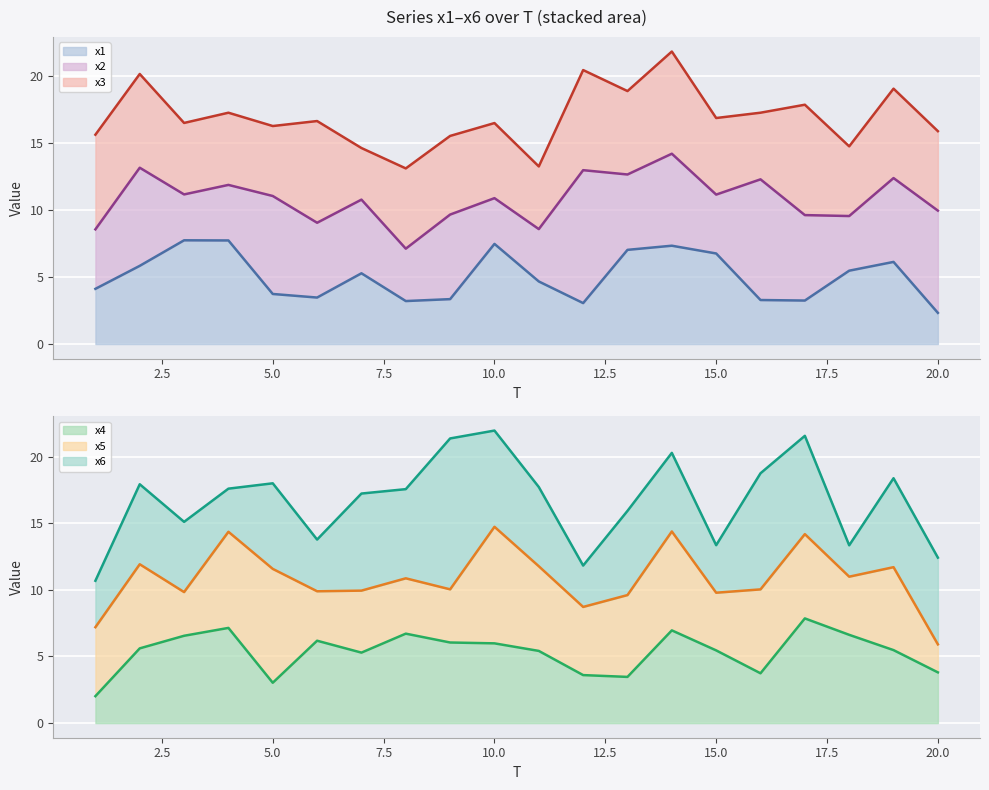

How many interior local valleys does the x3 line series have?

7